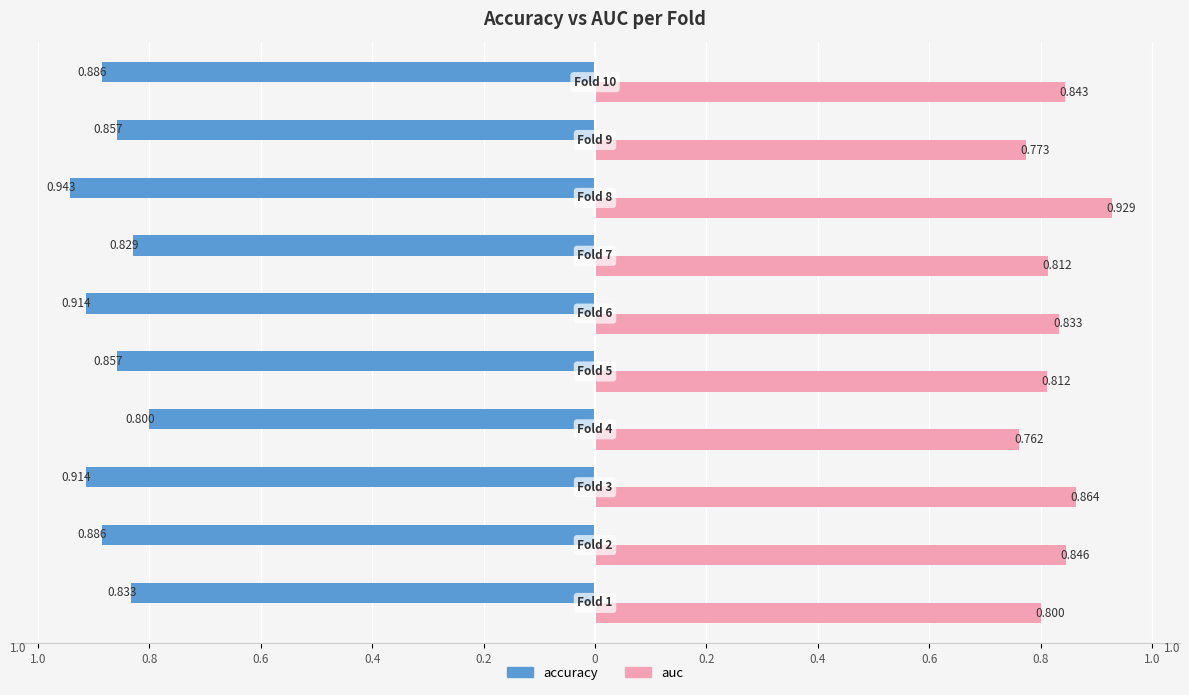

What are all the series names shown in the legend?

accuracy, auc